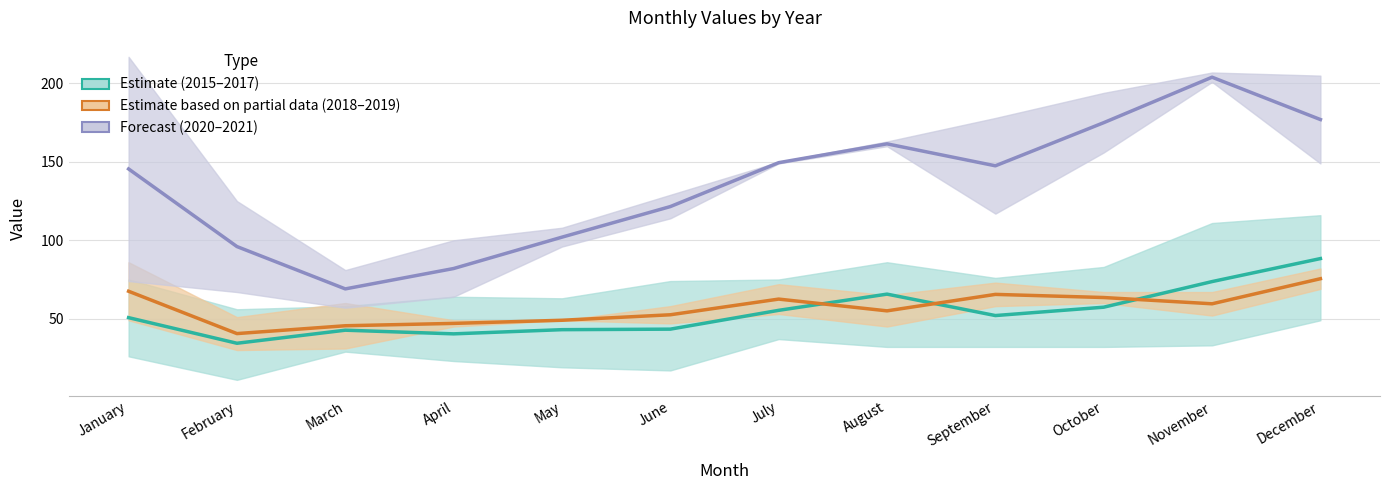

True or false: Forecast and Estimate cross at least once.

False